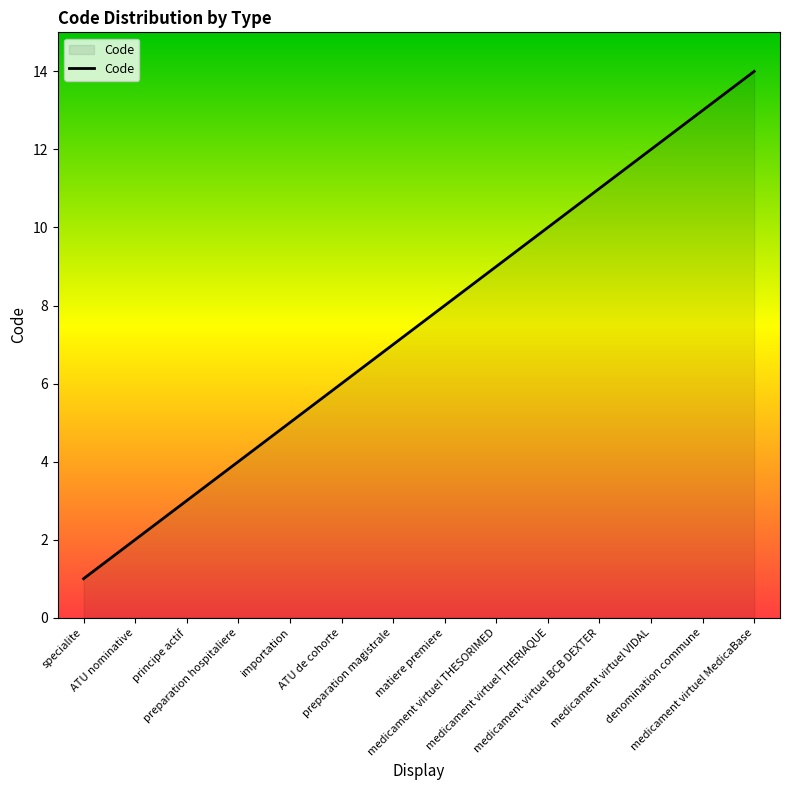

True or false: the data has more than 1 interior local peaks.

False